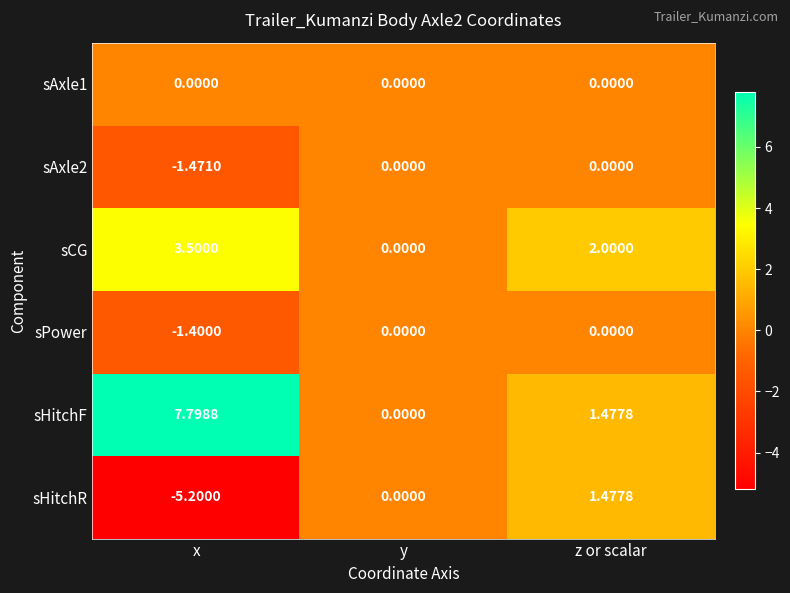

Which label corresponds to the smallest value in the chart?

x